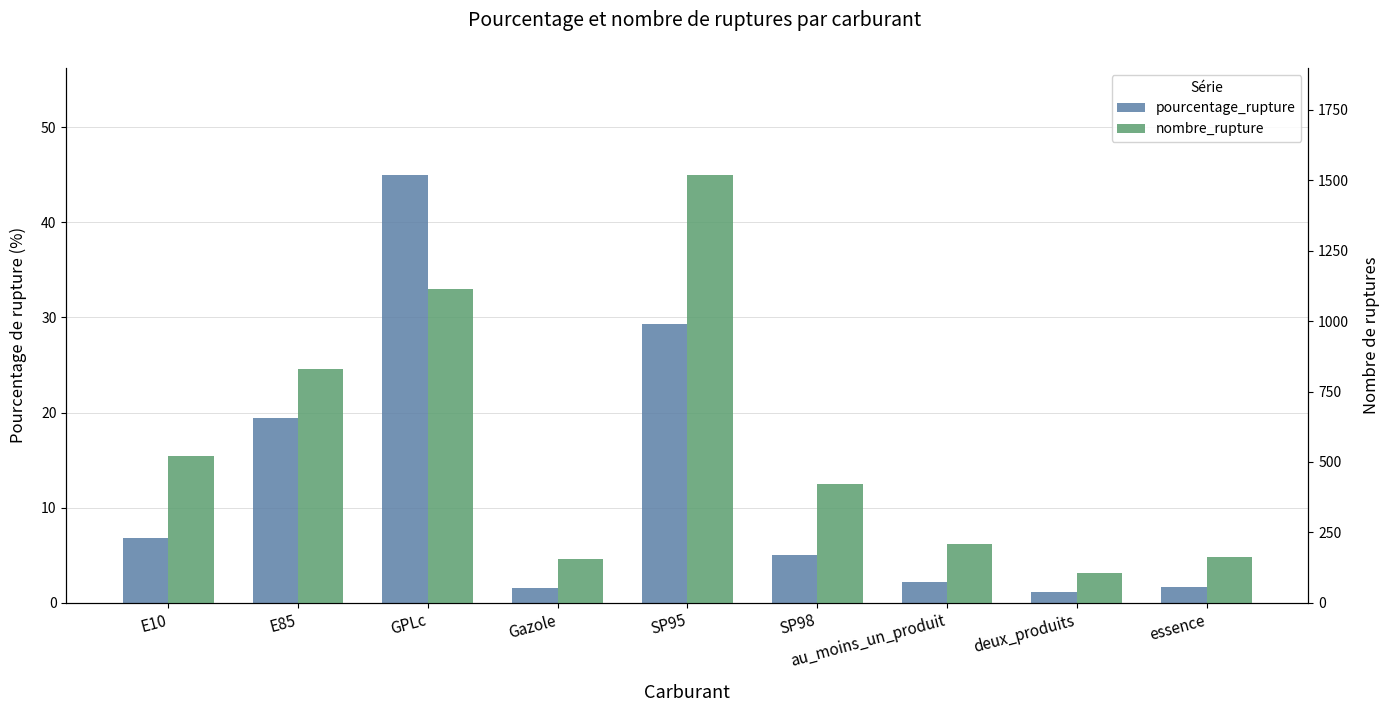

What is the spread (max minus min) of values at au_moins_un_produit?

206.9